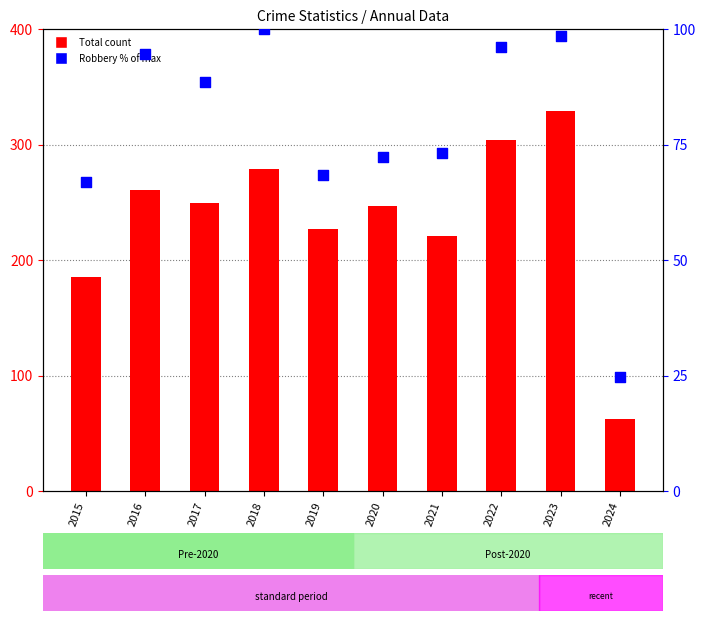

Is the value of Robbery % of max at 2024 greater than the value of Total at 2024?

No